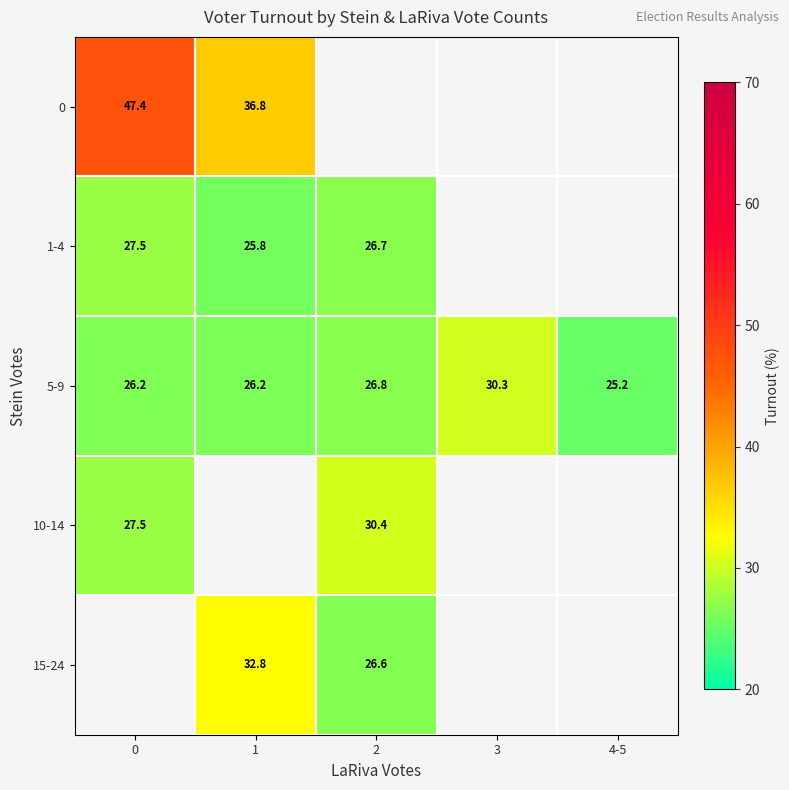

How many data points in 5-9 are less than 26?

1